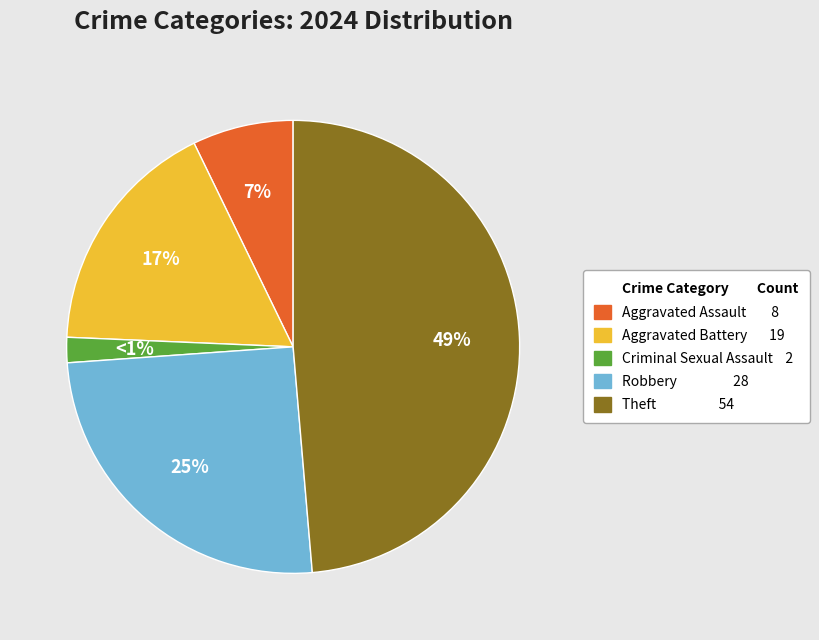

To the nearest percent, what portion does Aggravated Battery represent?

17%